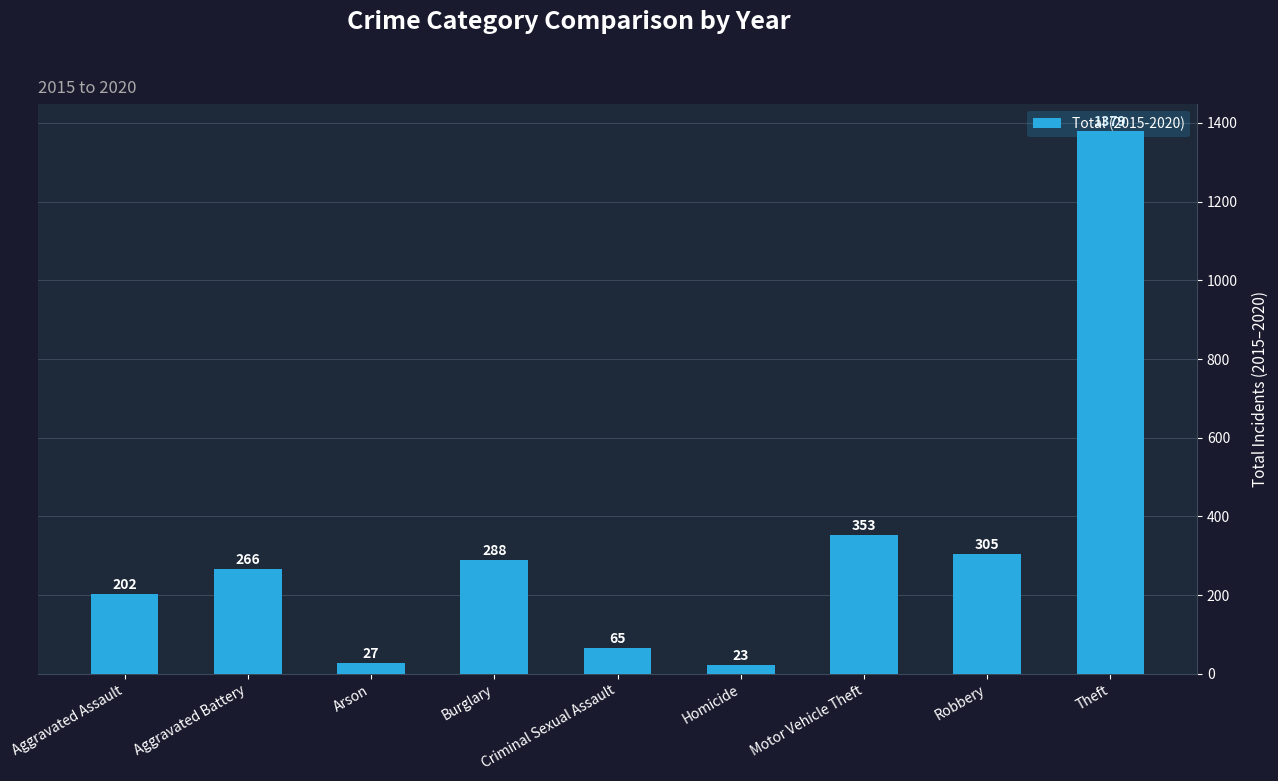

What is the difference between the maximum and minimum values?

1356